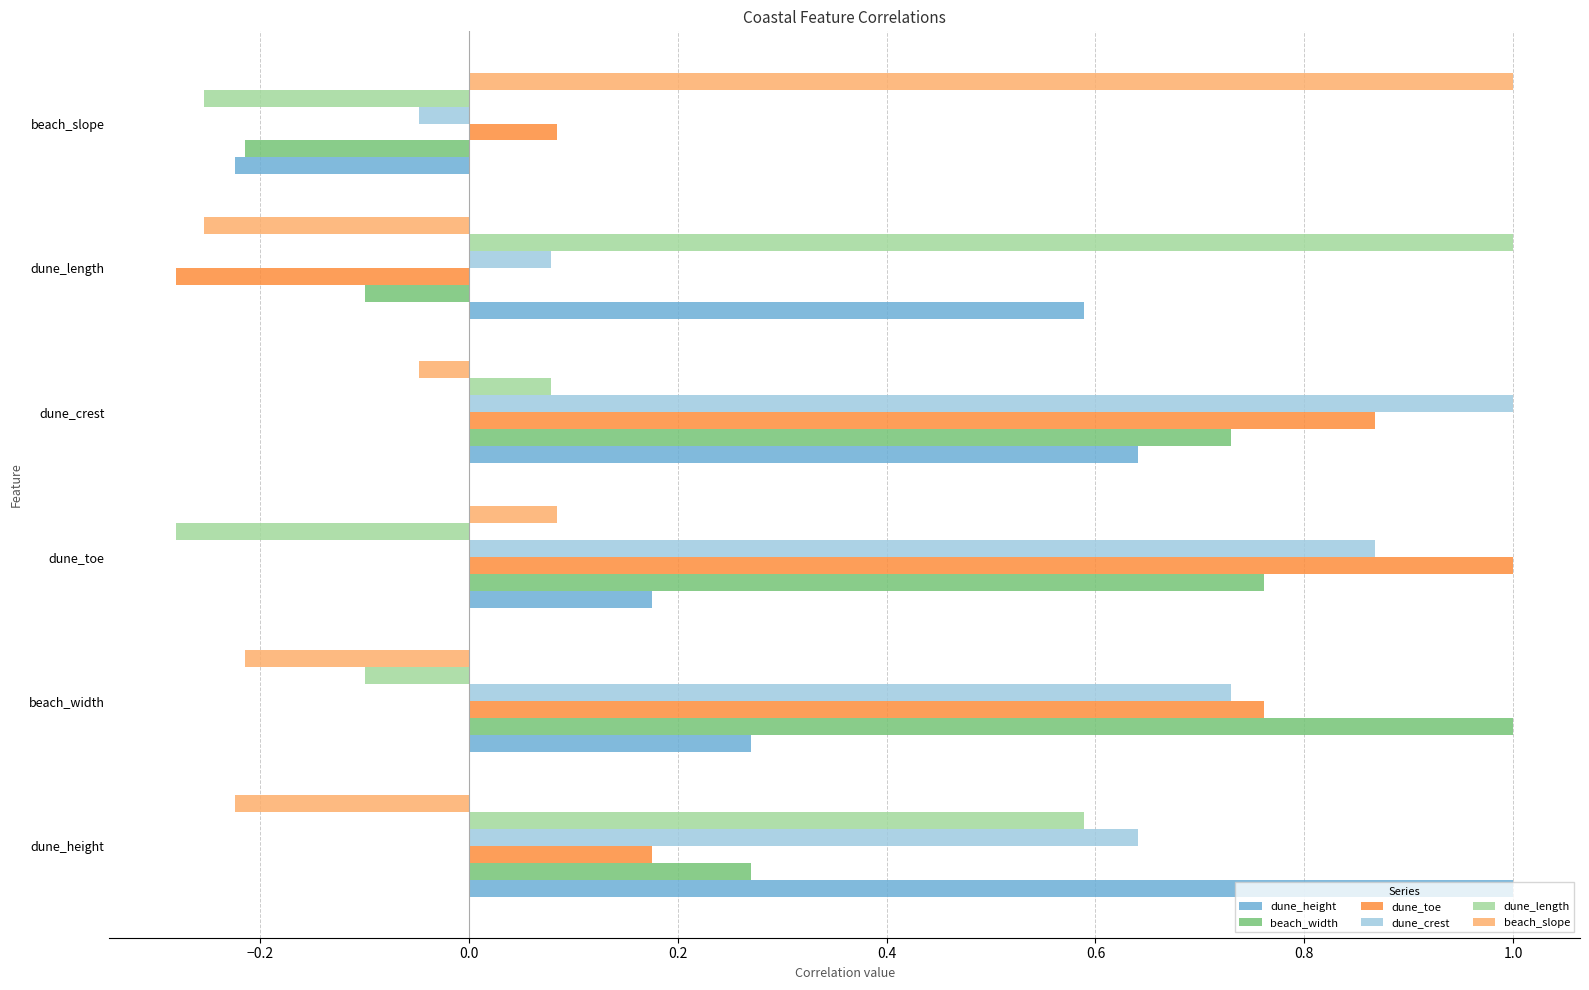

True or false: dune_height has a value of 1.0 at dune_height.

True